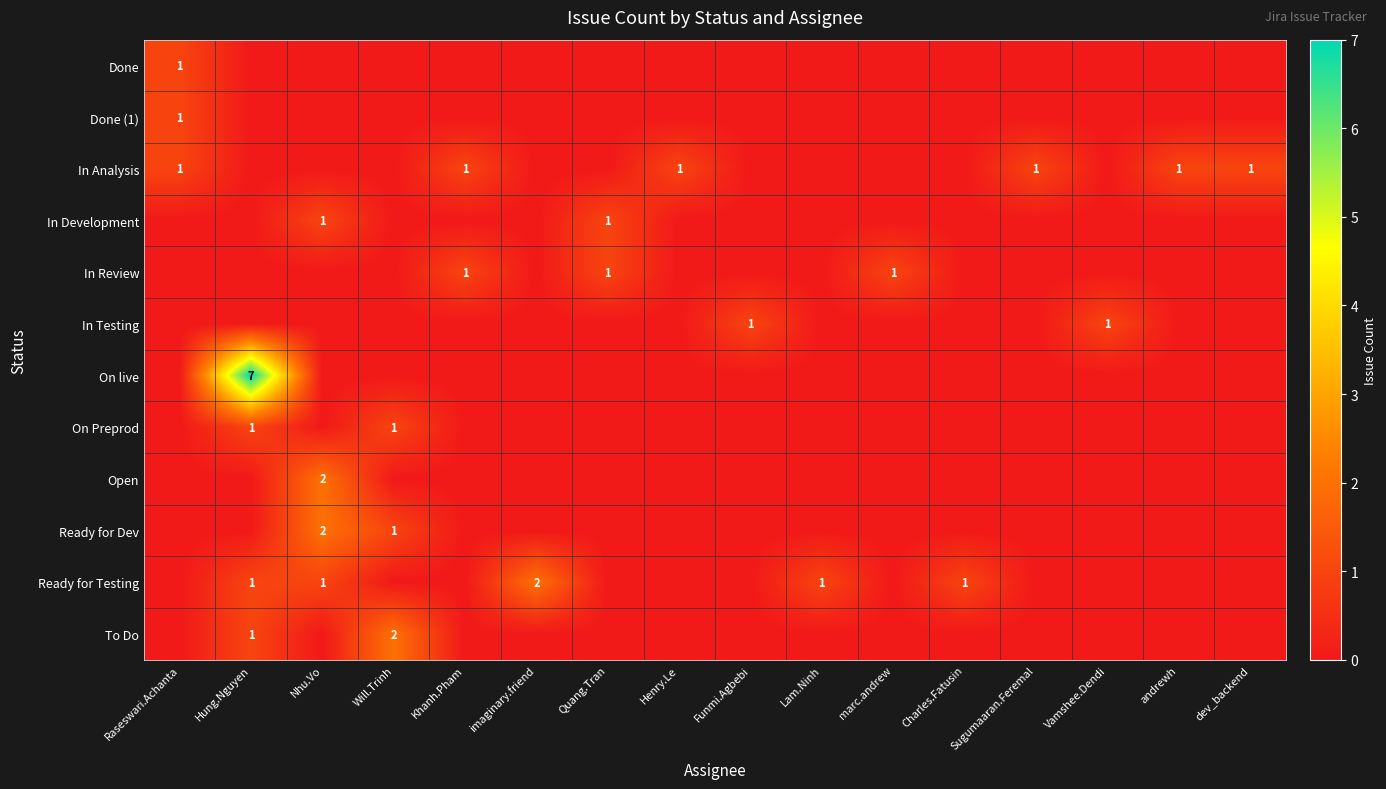

The value of Open at Nhu.Vo is 1. True or false?

False